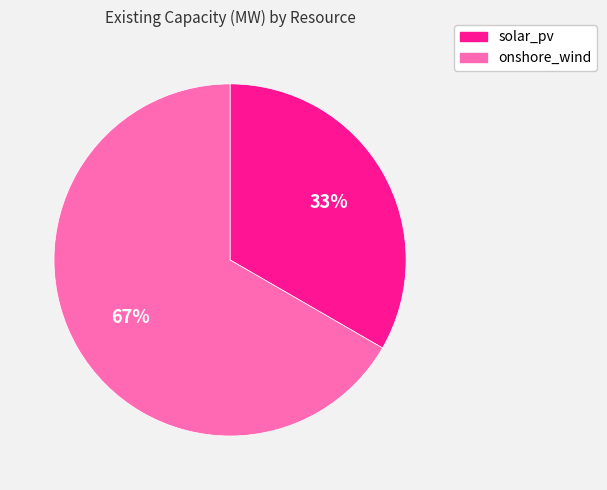

To the nearest percent, what is the average slice percentage?

50%